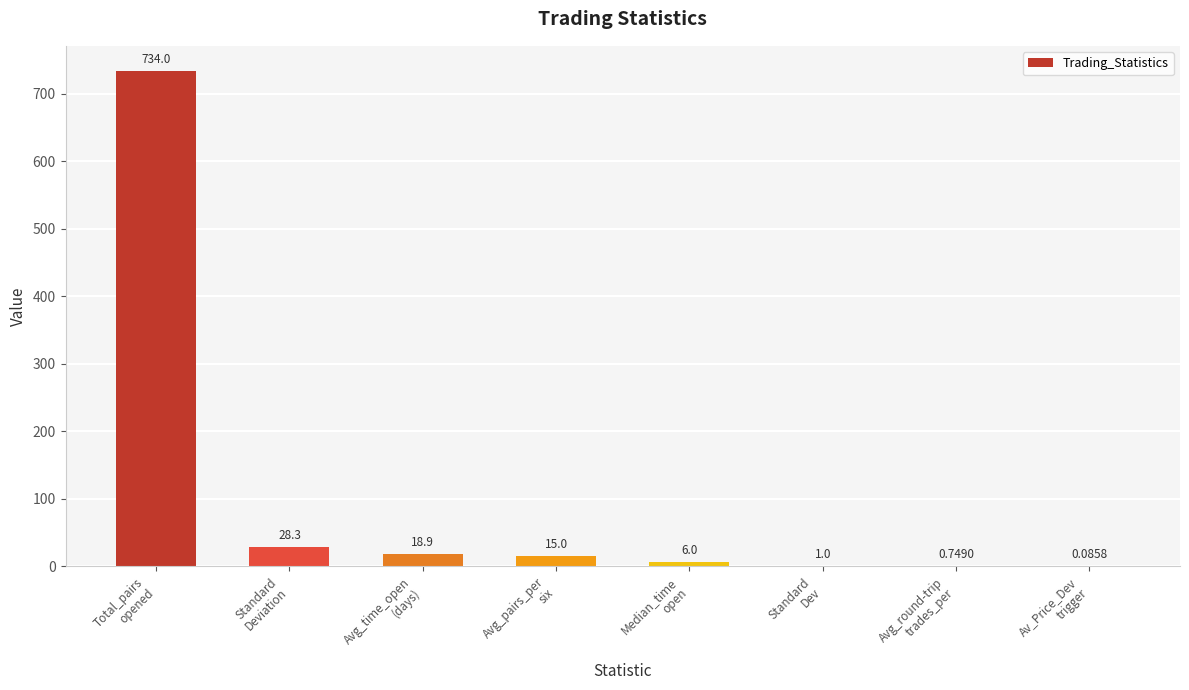

How many data points does each series have?

8